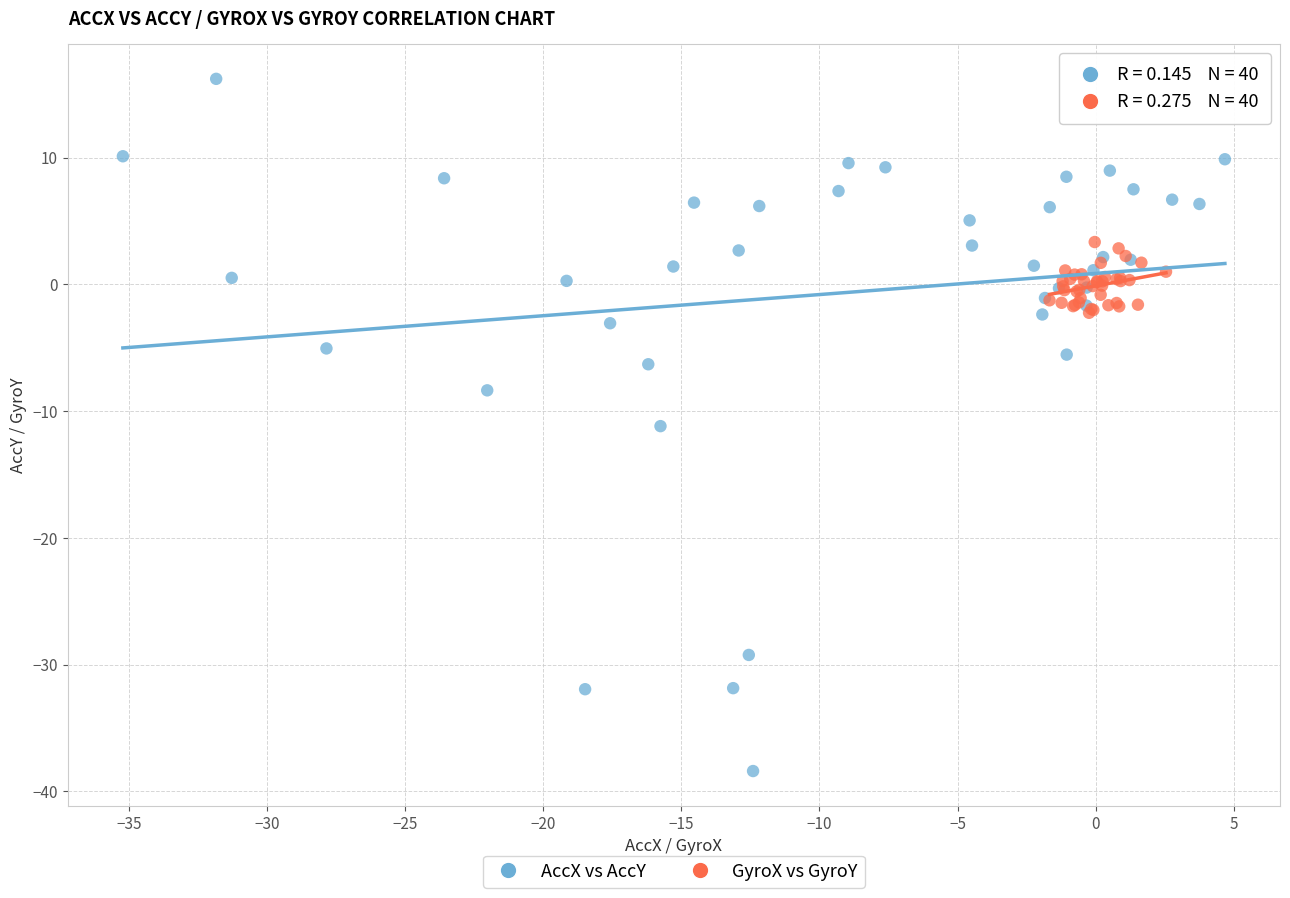

Which series contains the lowest Y value?

AccX vs AccY